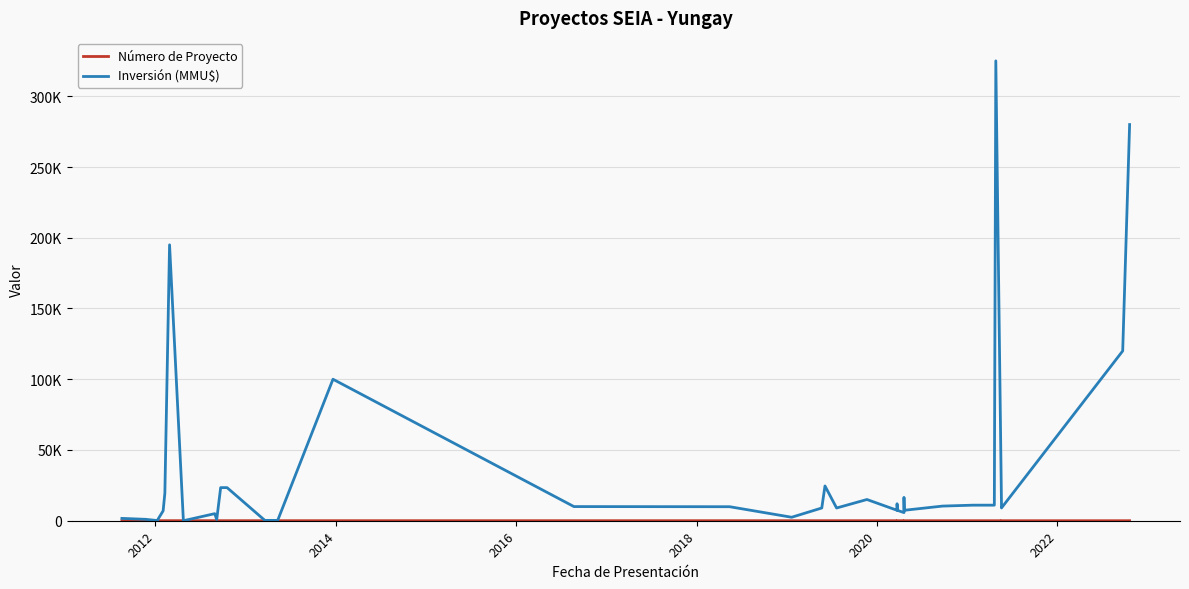

How many lines are shown in the chart?

2